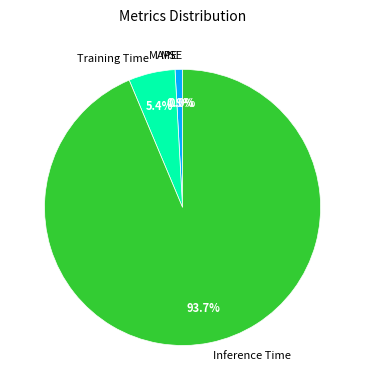

Is it true that MAPE is 1% of the pie?

True